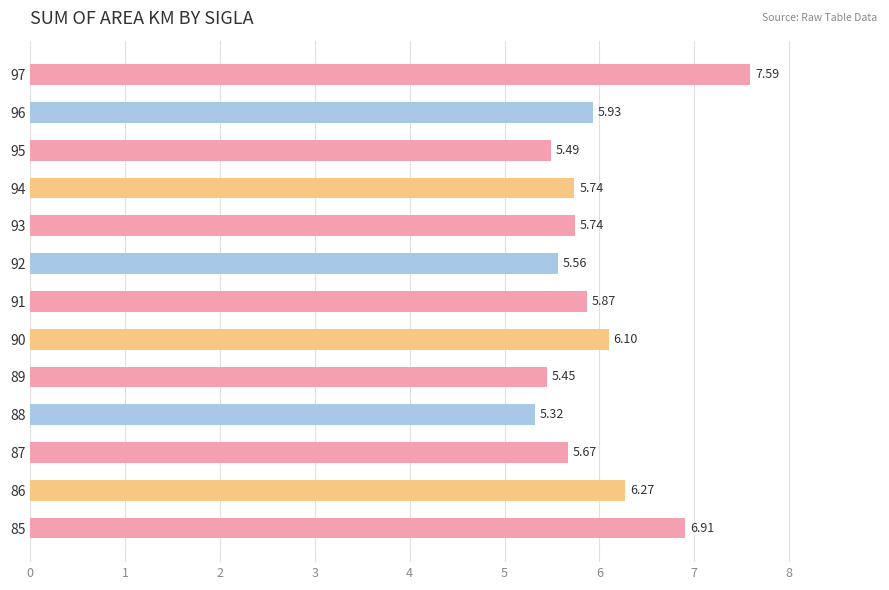

Count the number of data series in this chart.

1